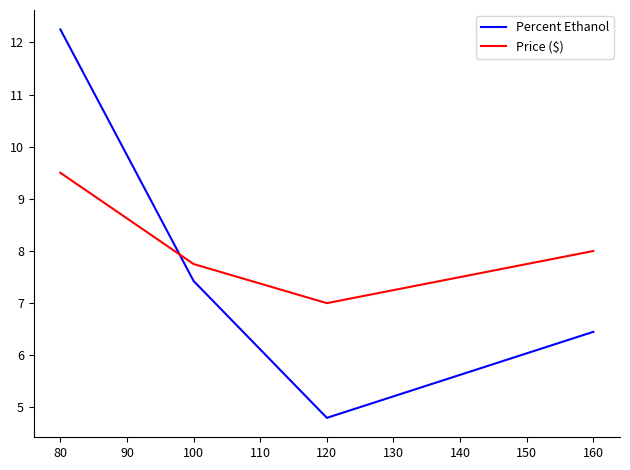

Where is Price ($) nearest to the value 8?

160